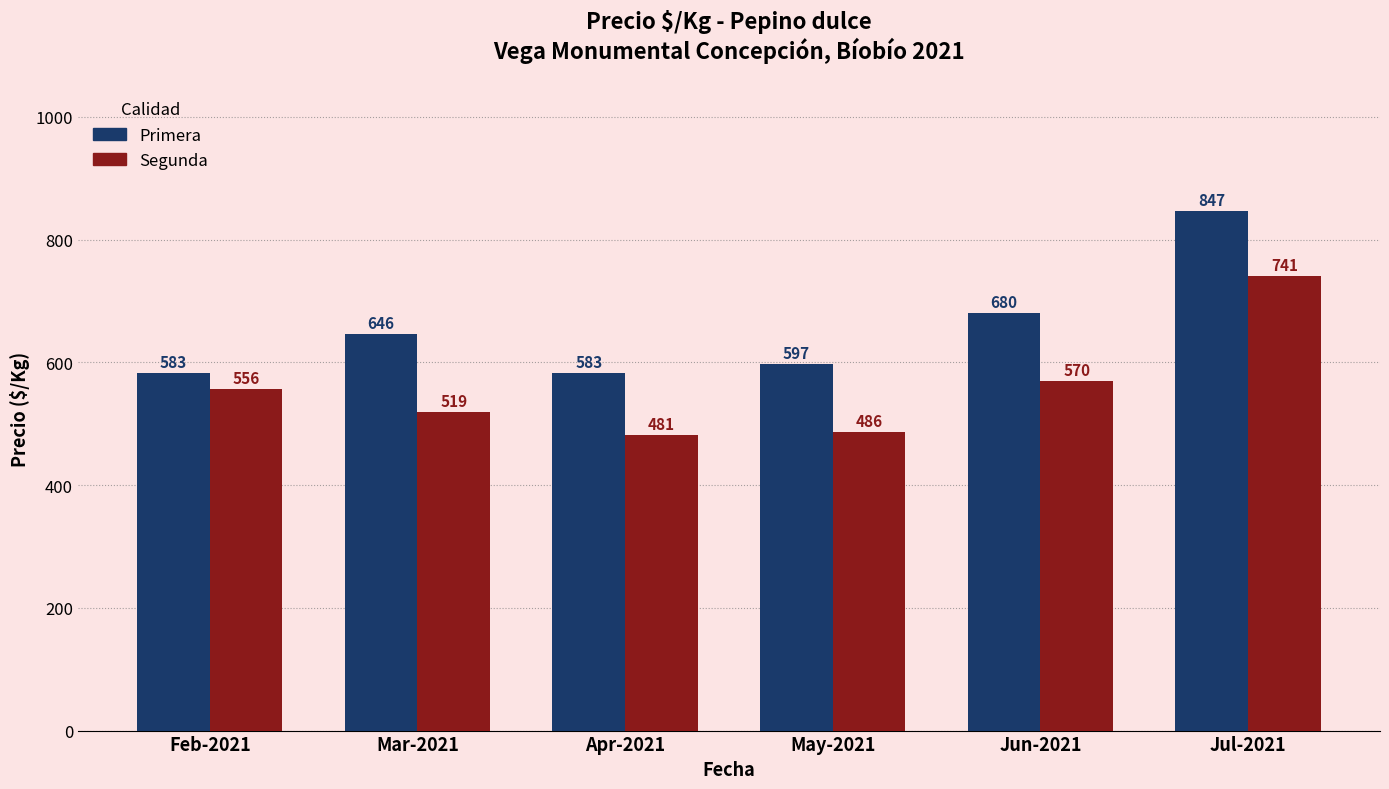

What is the difference between the maximum and minimum values in the Segunda series?

260